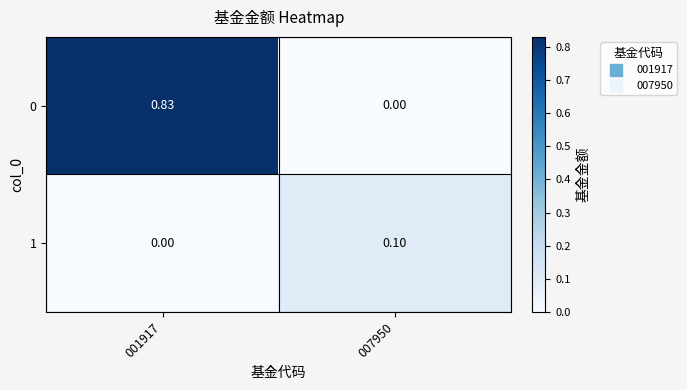

List the series in order of their overall mean, highest first.

0, 1